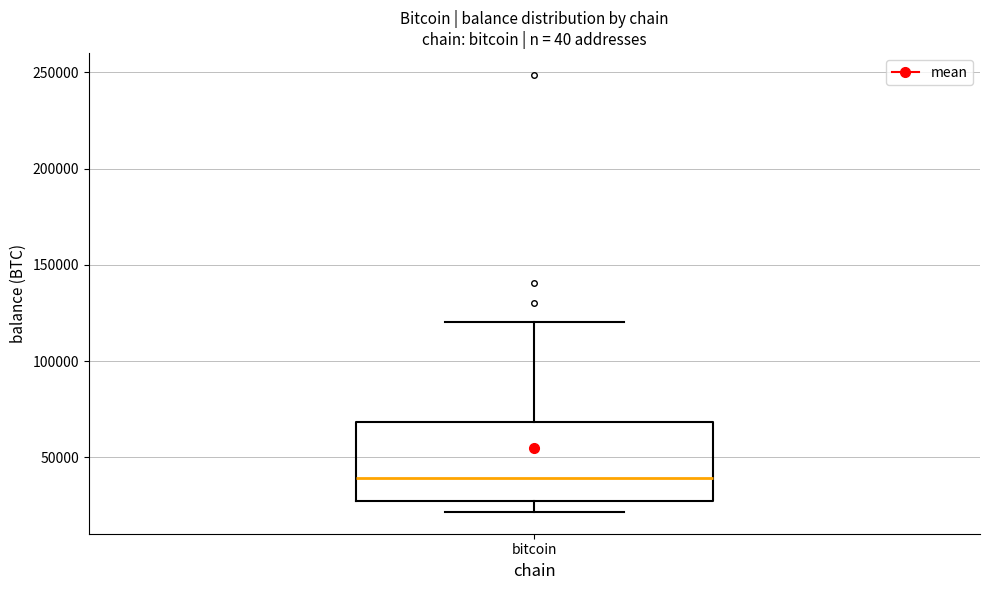

Transcribe this box plot: give where the median line is, the range the box spans, and where the two whiskers end, as read against the y-axis. The values are not printed on the chart, so give them approximately, as read against the axis.

median 40000, box 30000 to 70000, whiskers 20000 to 120000